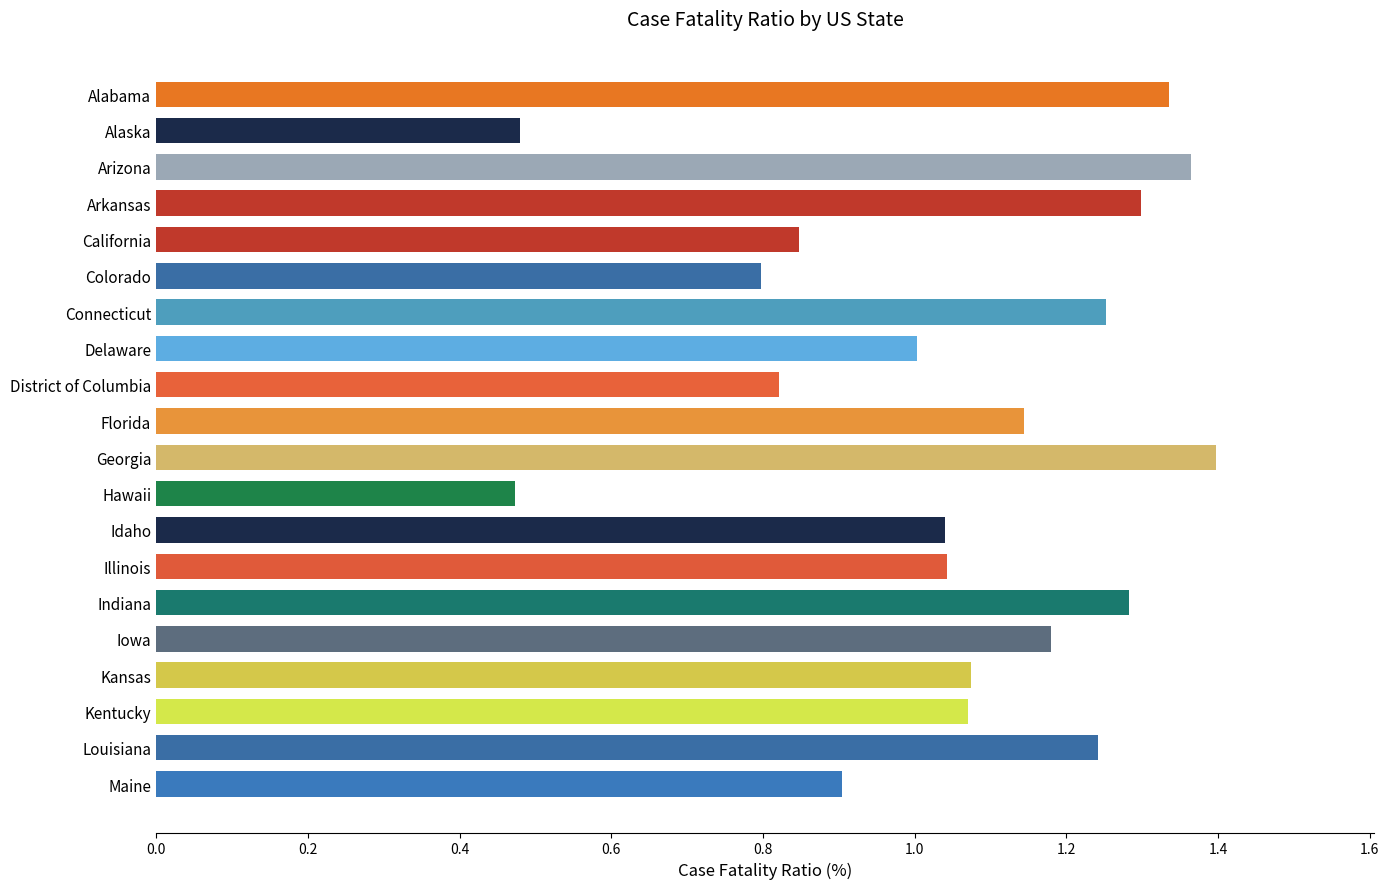

Which label corresponds to the largest value in the chart?

Georgia